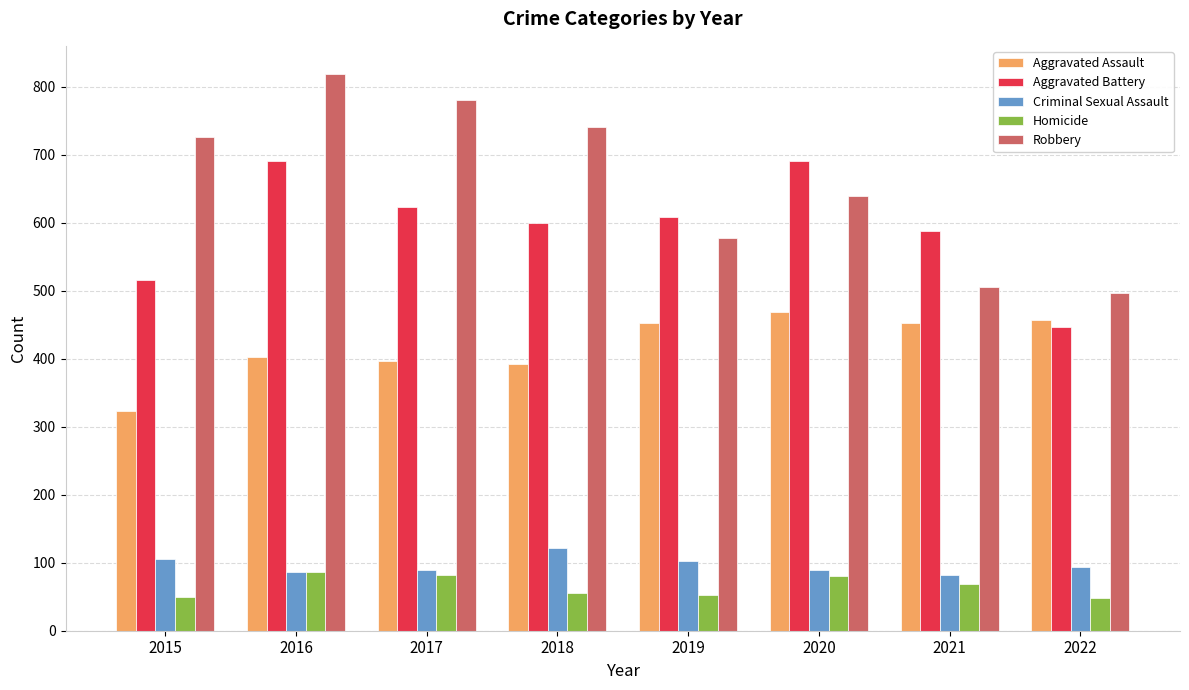

How many categories are shown in the chart?

8